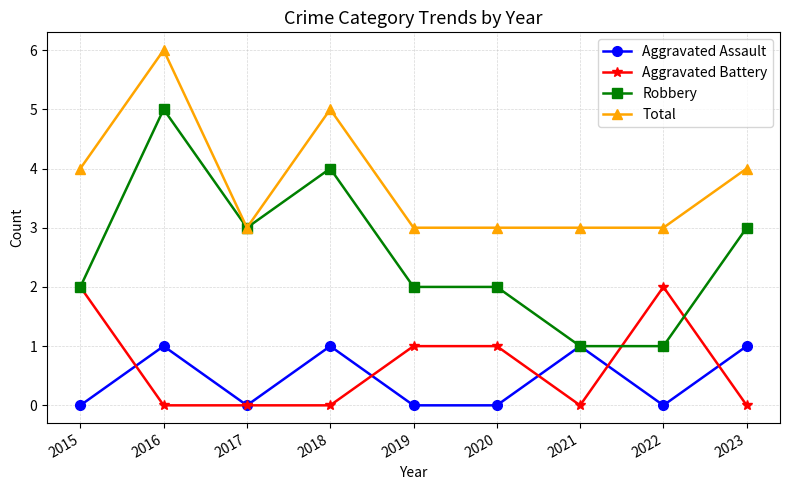

True or false: Total and Aggravated Battery cross at least once.

False